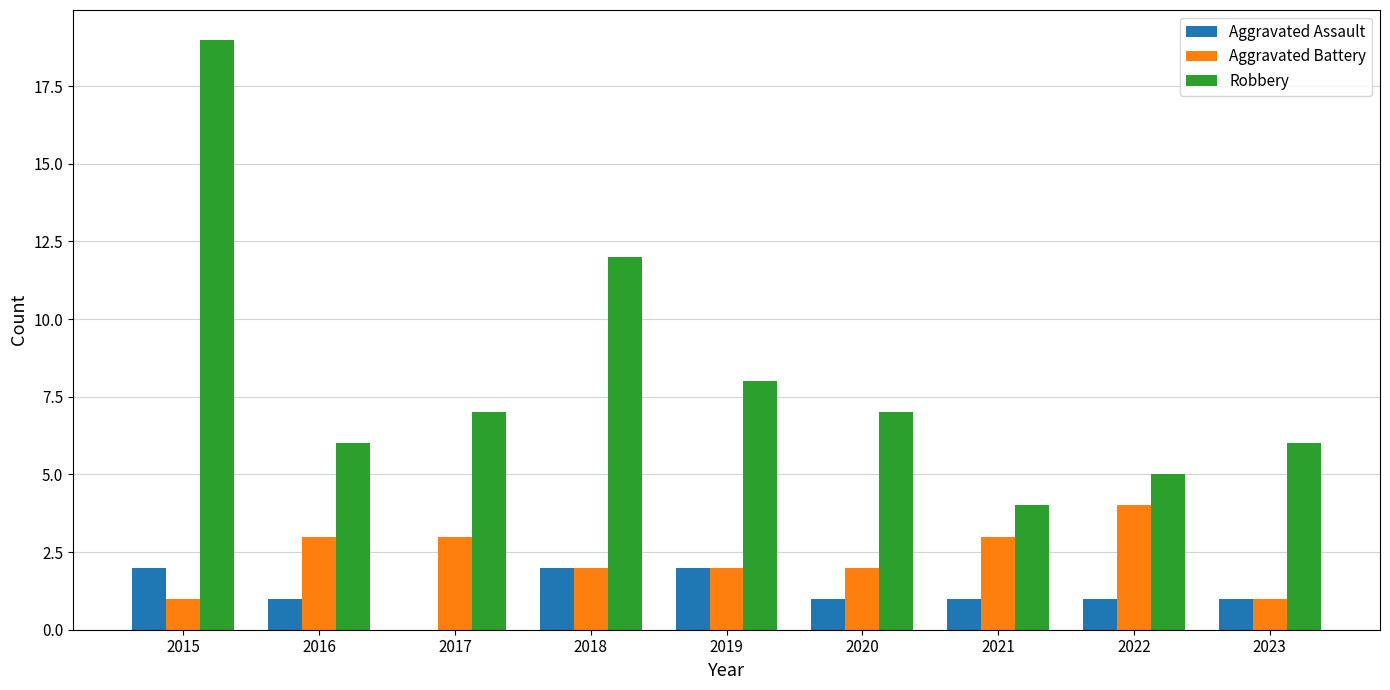

Reading right to left, list all the values displayed in this chart.

Aggravated Assault: 1	1	1	1	2	2	0	1	2
Aggravated Battery: 1	4	3	2	2	2	3	3	1
Robbery: 6	5	4	7	8	12	7	6	19